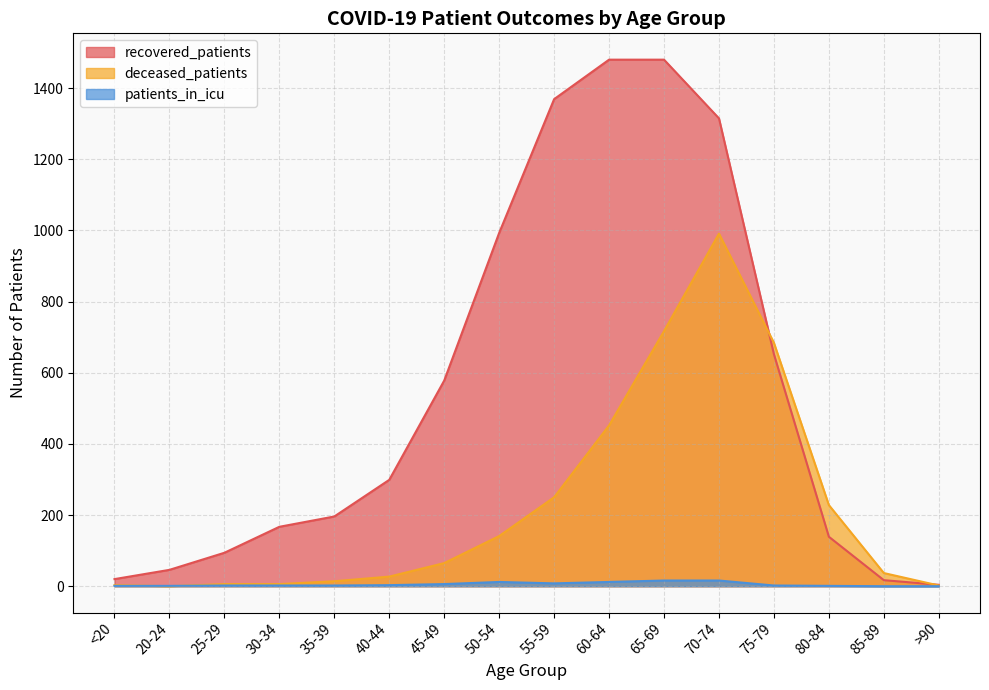

Reading left to right, transcribe all the data shown in this chart.

recovered_patients: 20	46	94	167	196	299	578	993	1369	1480	1480	1315	652	139	17	4
deceased_patients: 3	0	6	6	14	27	65	141	250	452	717	991	684	228	37	2
patients_in_icu: 1	1	2	2	2	3	6	12	8	12	16	16	2	1	0	0